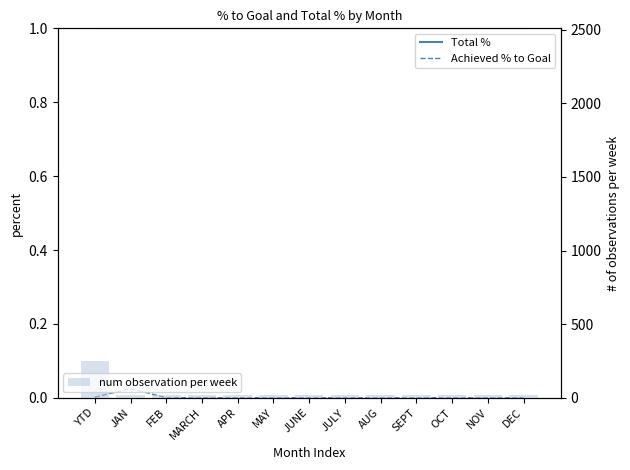

At which category is the sum across all series the highest?

YTD